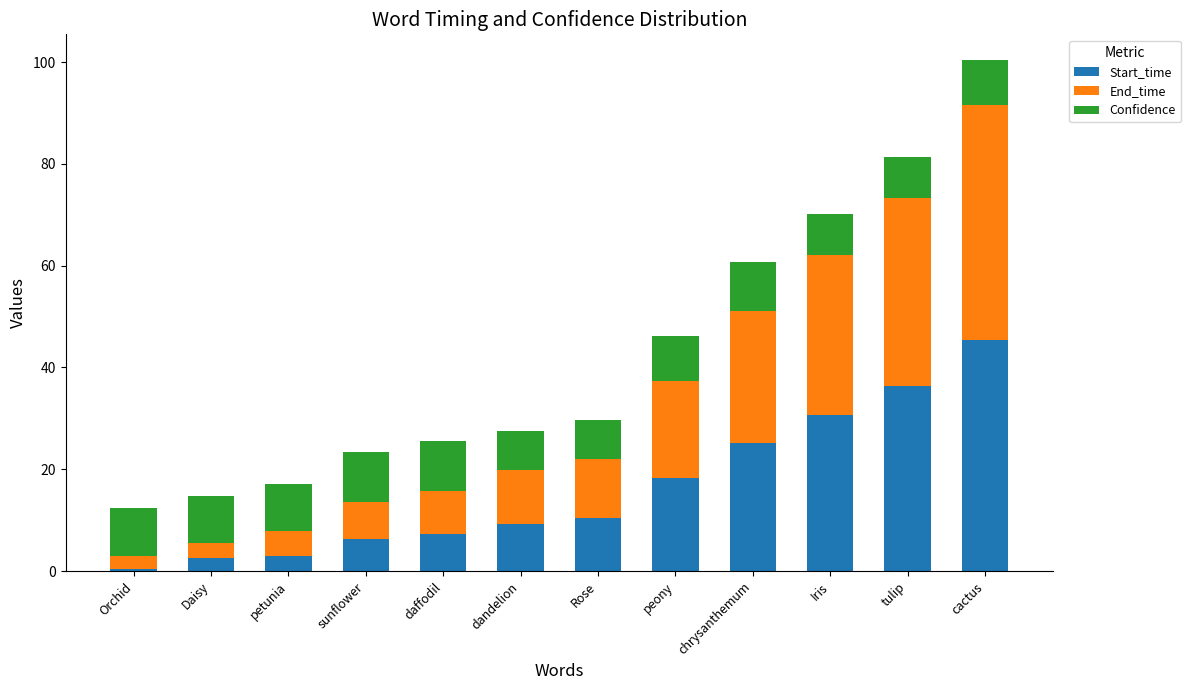

What value does the Start_time series have at Rose?

10.5